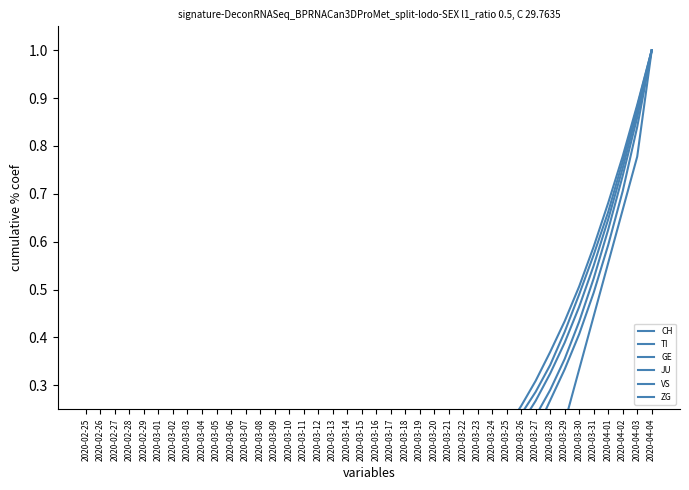

What is the difference between the maximum and minimum values in the JU series?

1.0